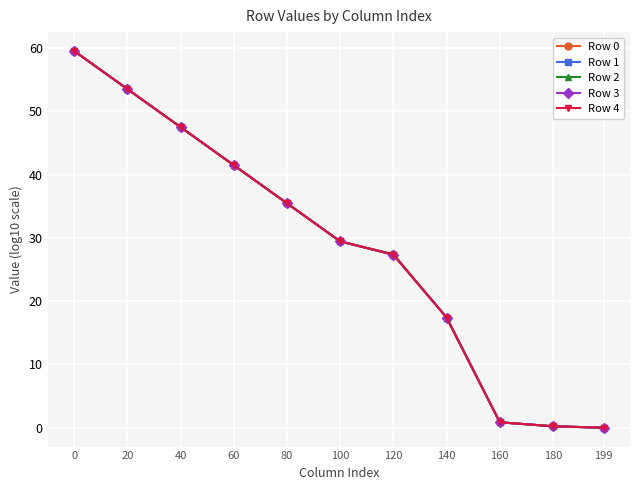

What value does the Row 2 series have at 40?

47.5